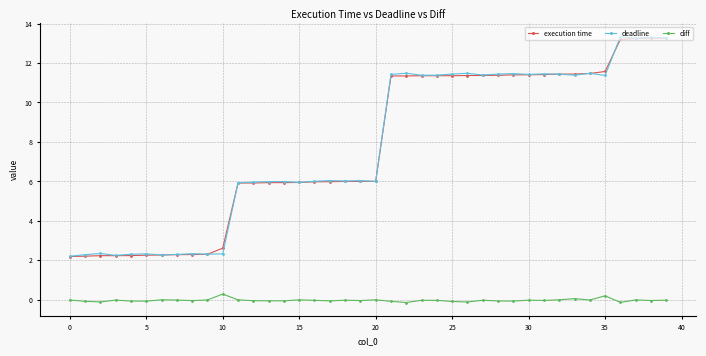

True or false: diff has more than 1 interior local peaks.

True